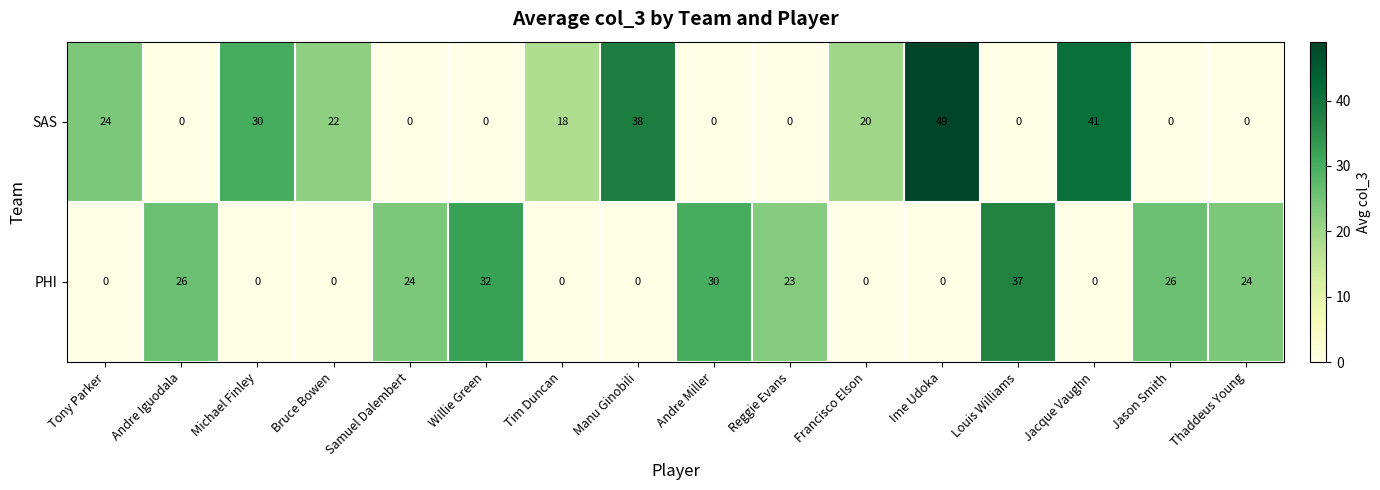

What is the greatest value displayed?

49